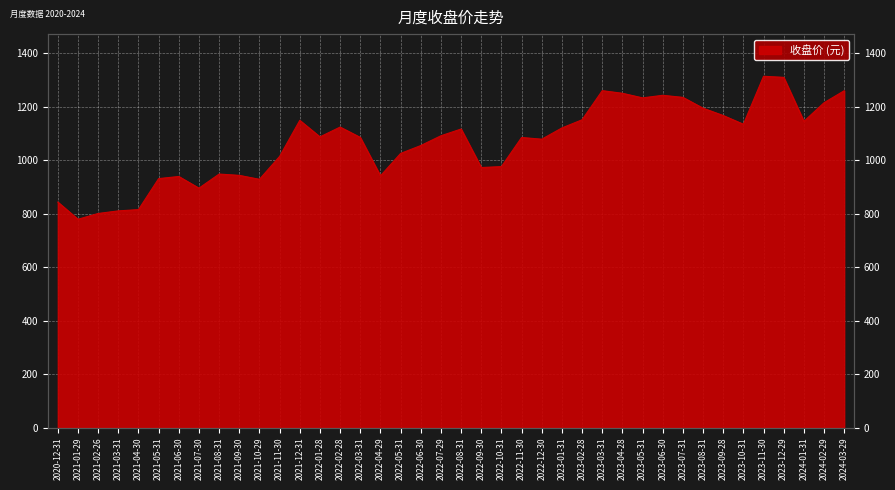

True or false: the data shows 488.5 at 2021-02-26.

False